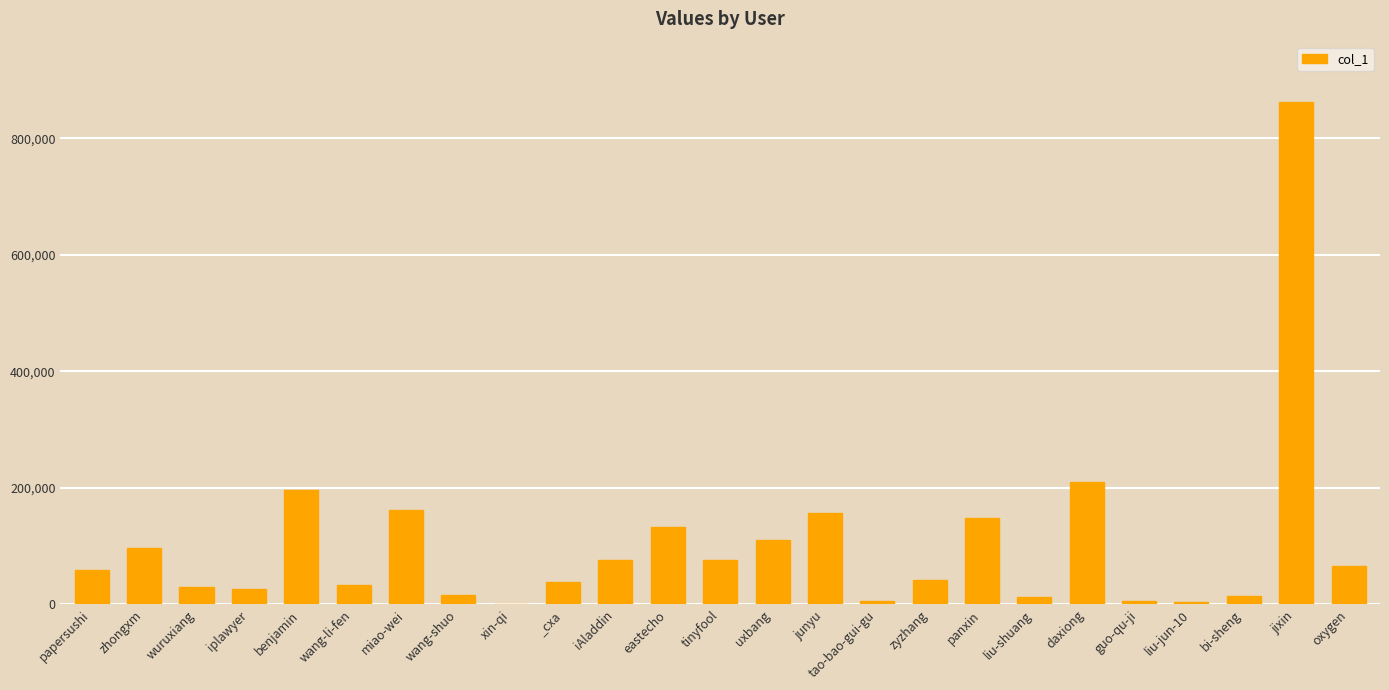

Is it true that the value at eastecho is 225769?

False